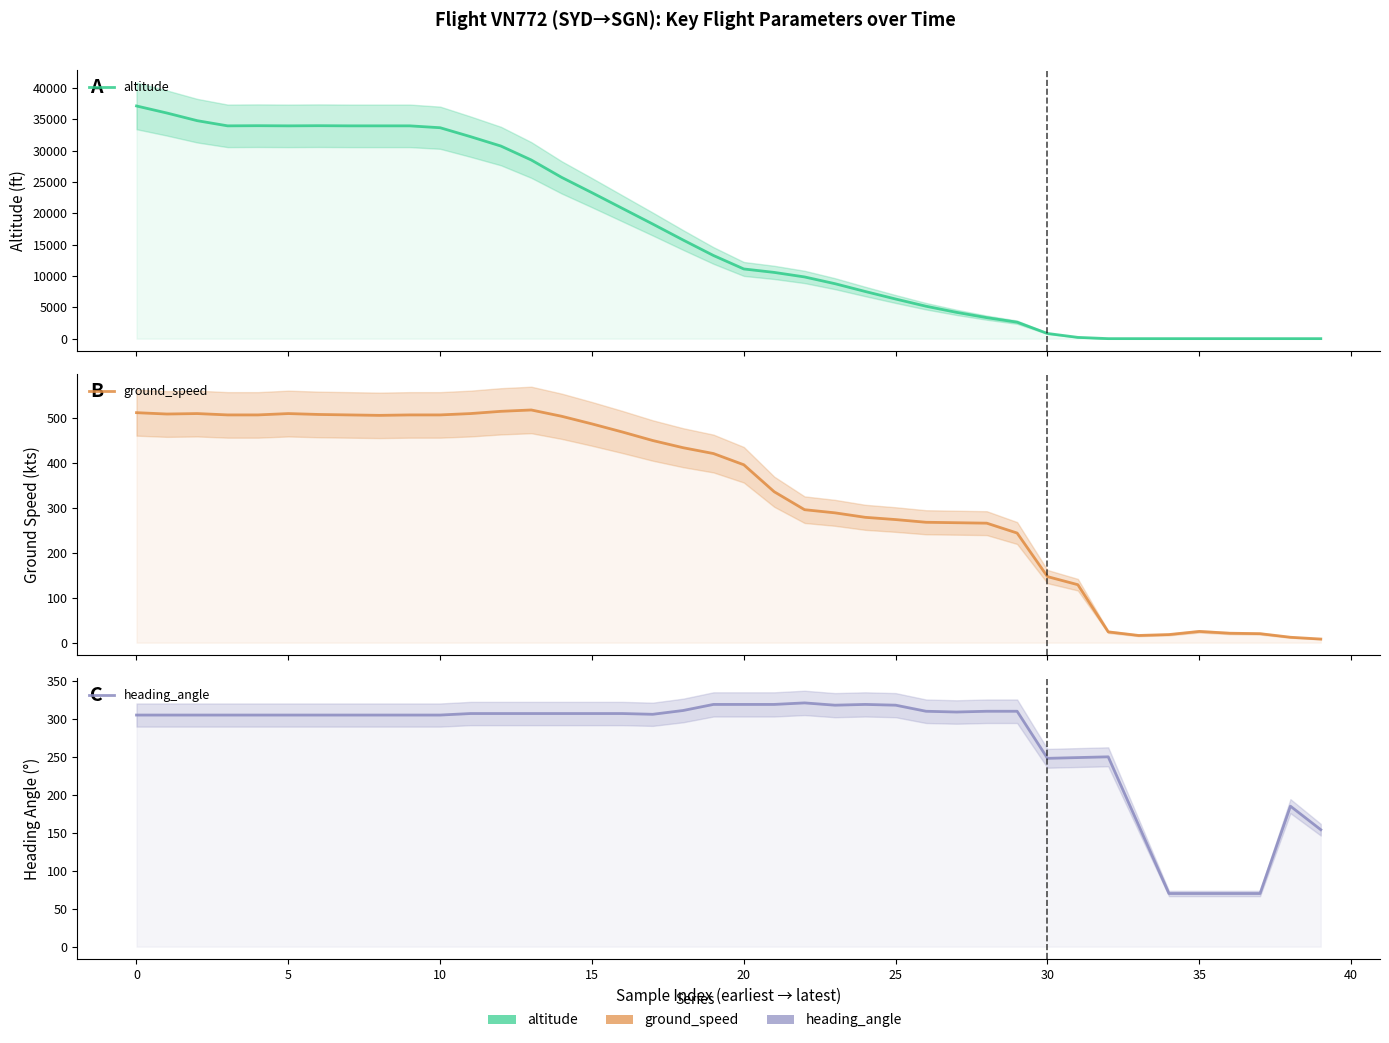

True or false: altitude and ground_speed cross at least once.

True